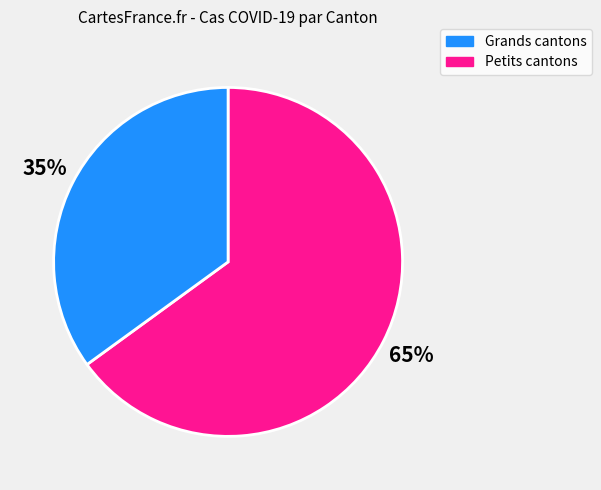

To the nearest percent, what is the average slice percentage?

50%